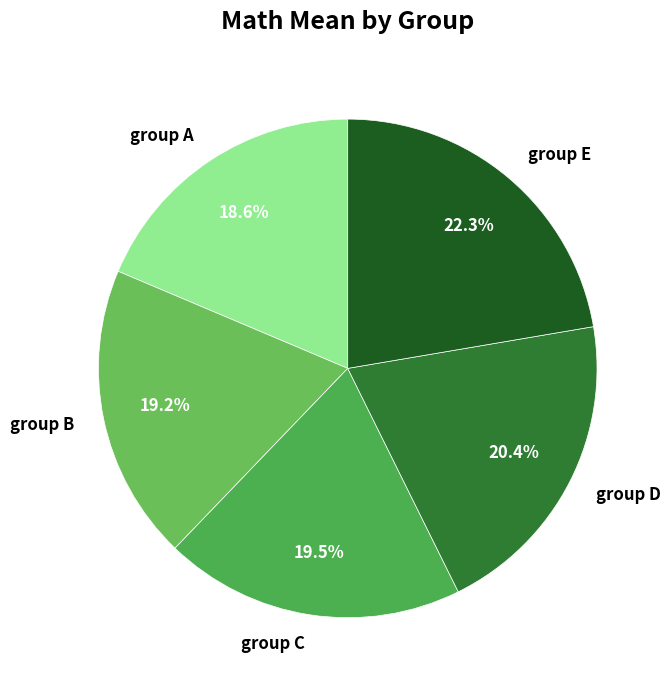

Combined, do group B and group D account for over 50%?

No